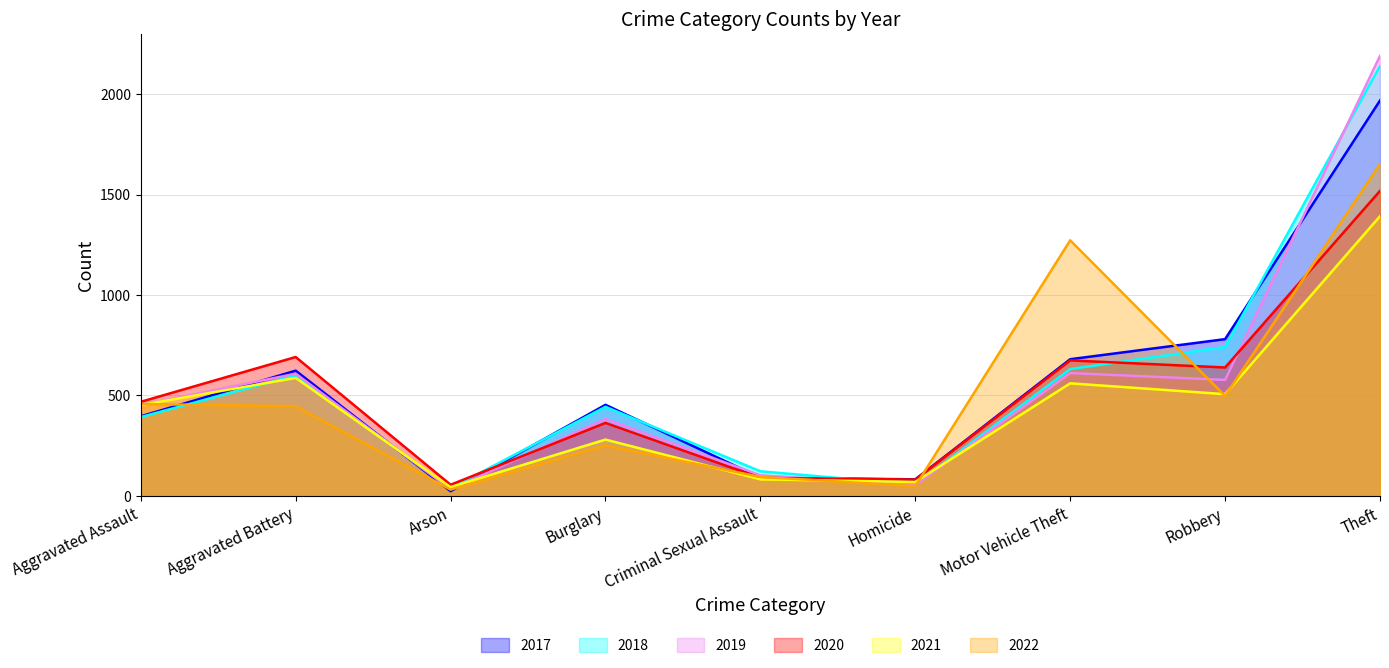

Which series changed the most between Aggravated Battery and Homicide?

2020